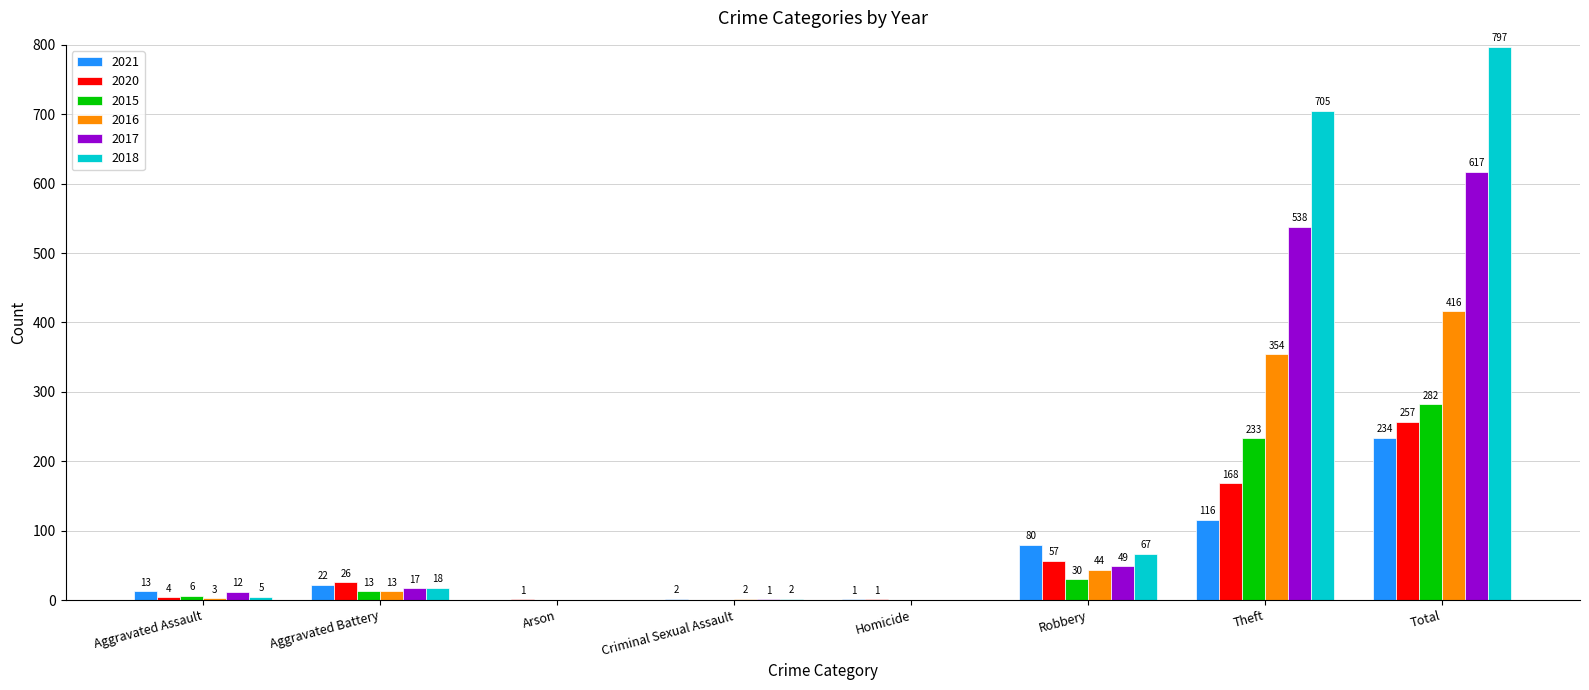

What is the sum of all 2015 values?

564